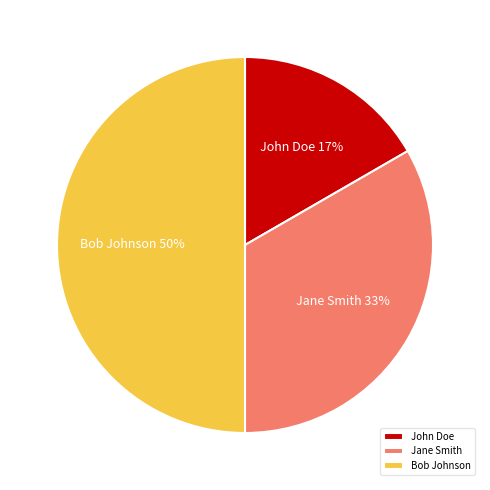

Which has a higher value, Bob Johnson or John Doe?

Bob Johnson